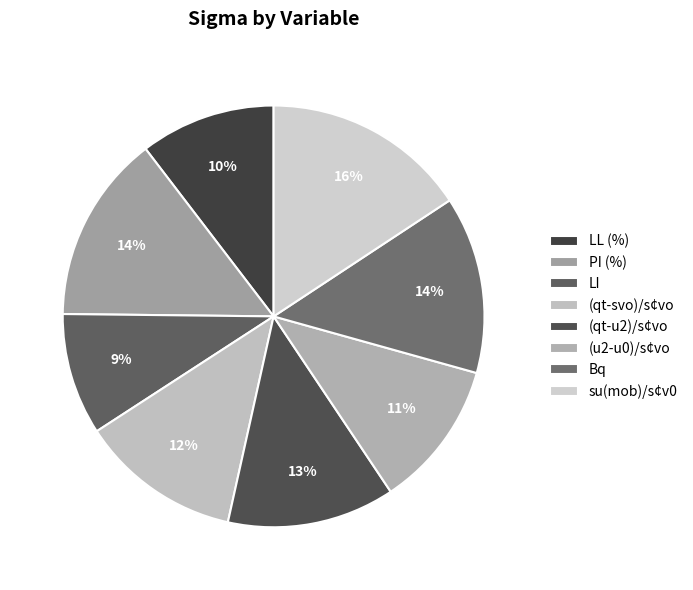

How much of the chart is everything except (qt-svo)/s¢vo?

87.6%